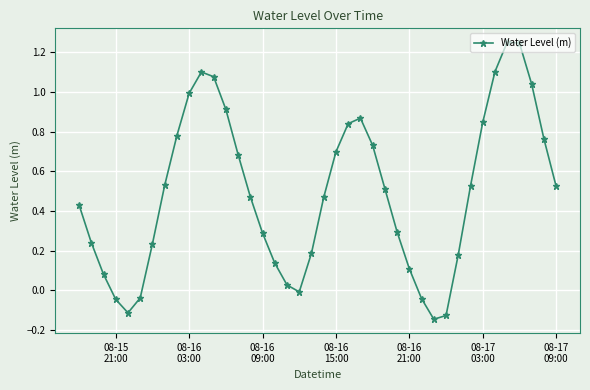

What is the sum of all values?

19.7